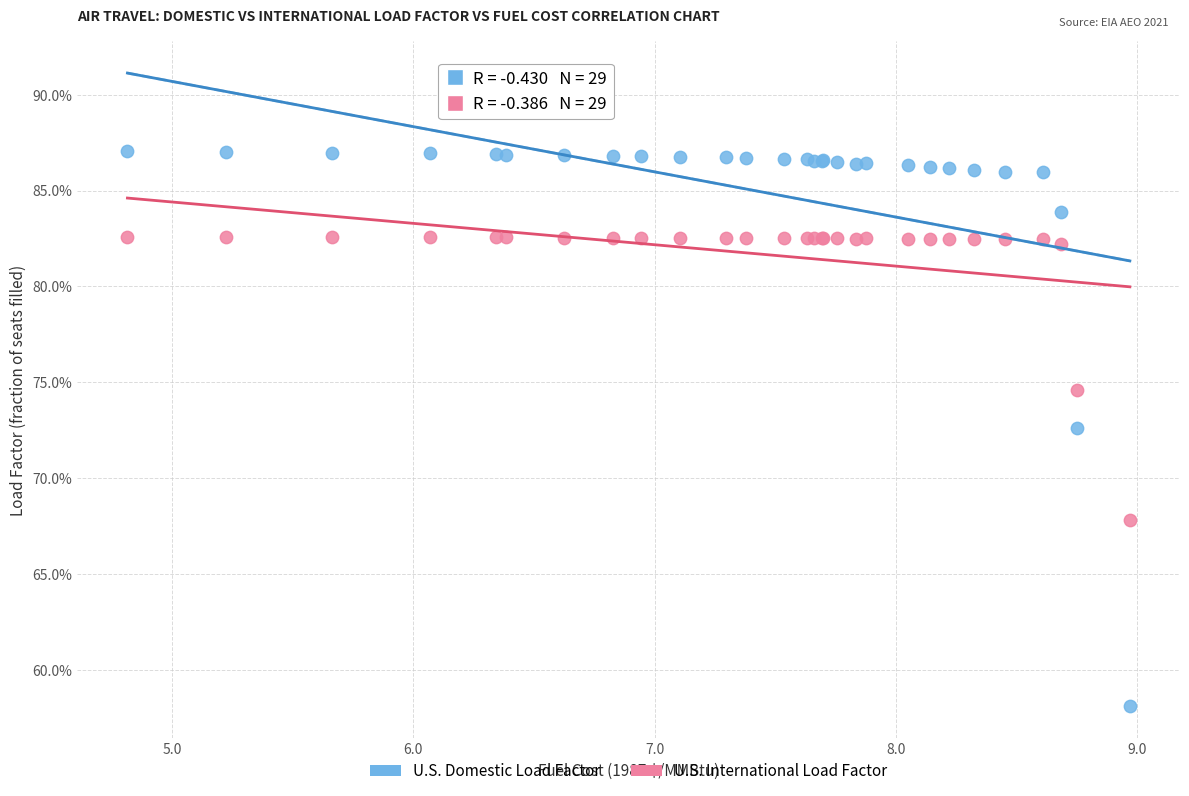

Which series has the widest spread of Y values?

U.S. Domestic Load Factor